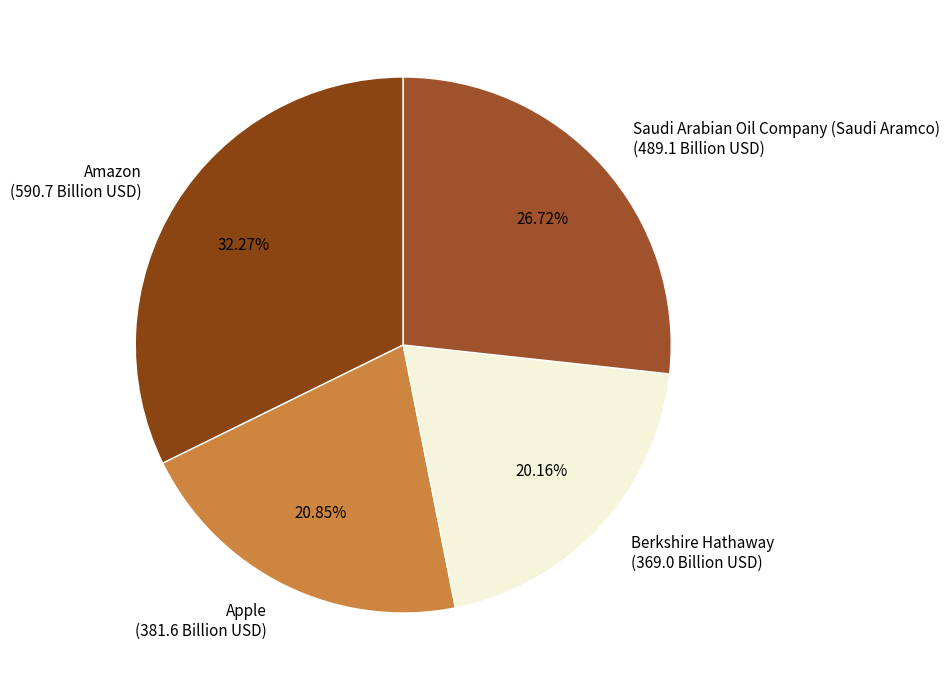

True or false: Apple accounts for 6% of the total.

False